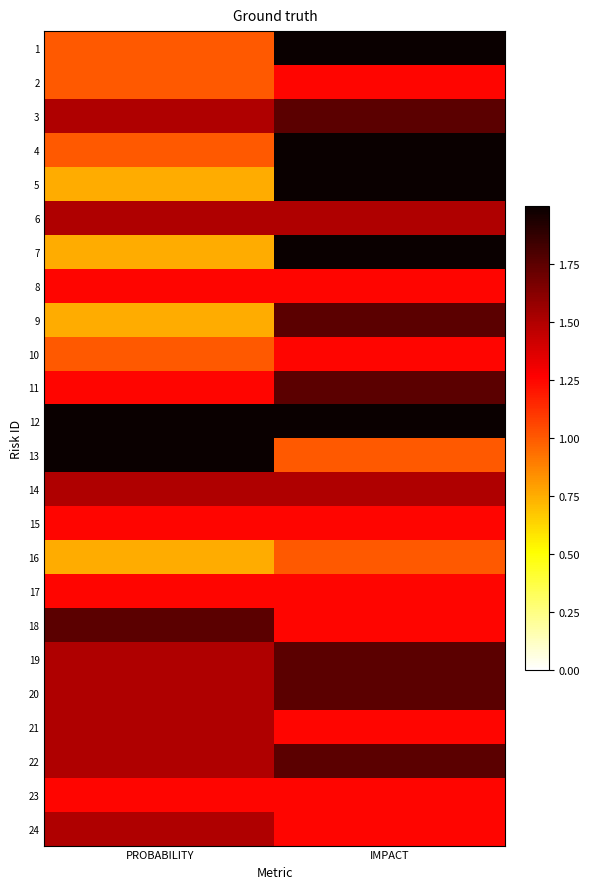

Which series changed the most between PROBABILITY and IMPACT?

5